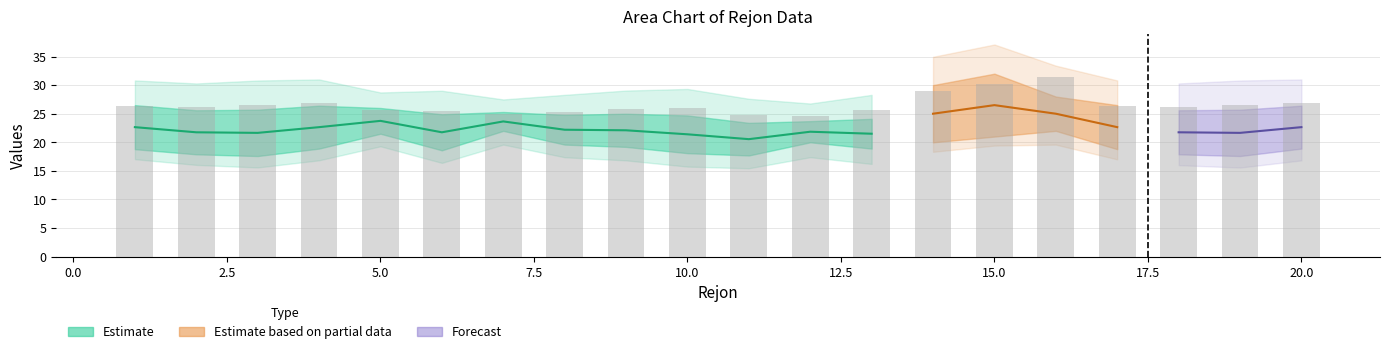

How many series are shown in this chart?

4